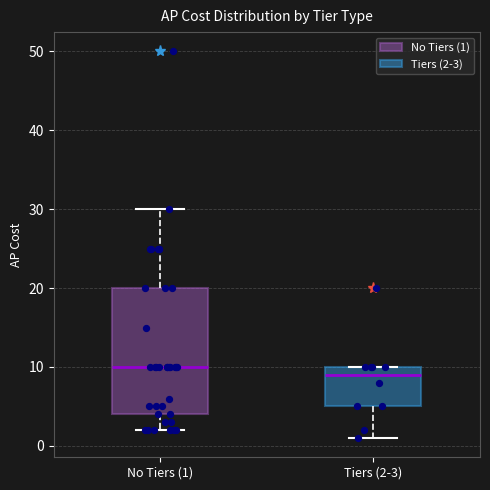

Comparing the boxes themselves (not the whiskers), which one is the tallest?

No Tiers (1)